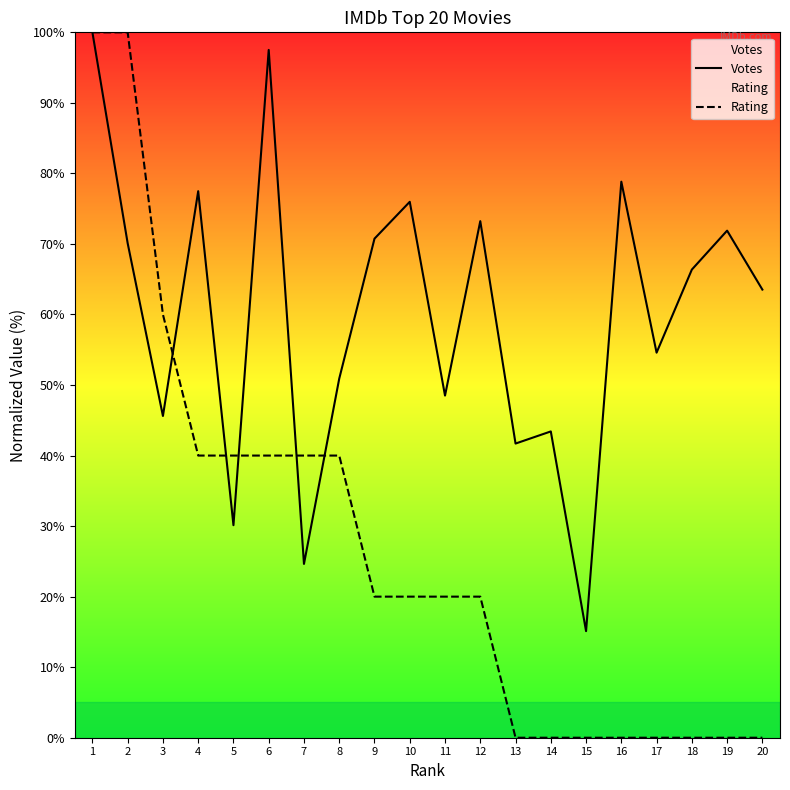

Is it true that Votes equals 30.1 at 5?

True